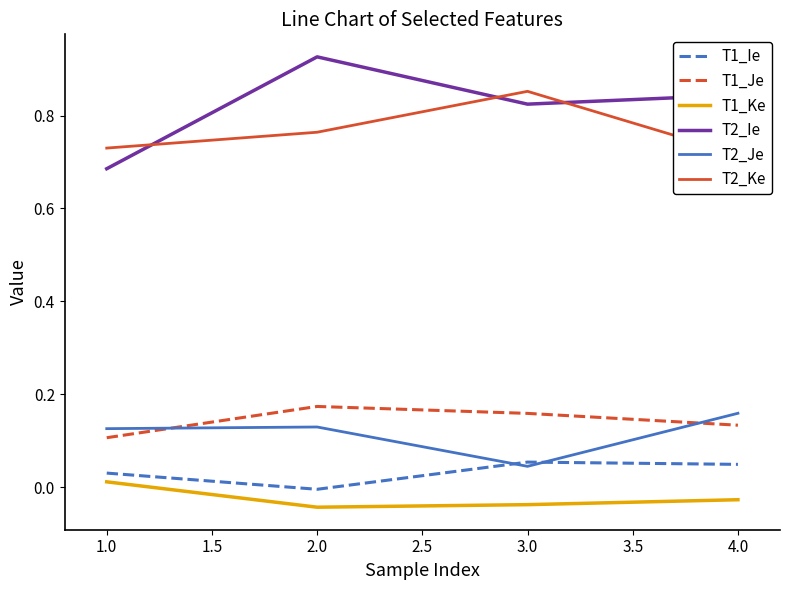

True or false: T2_Ke and T1_Je cross at least once.

False